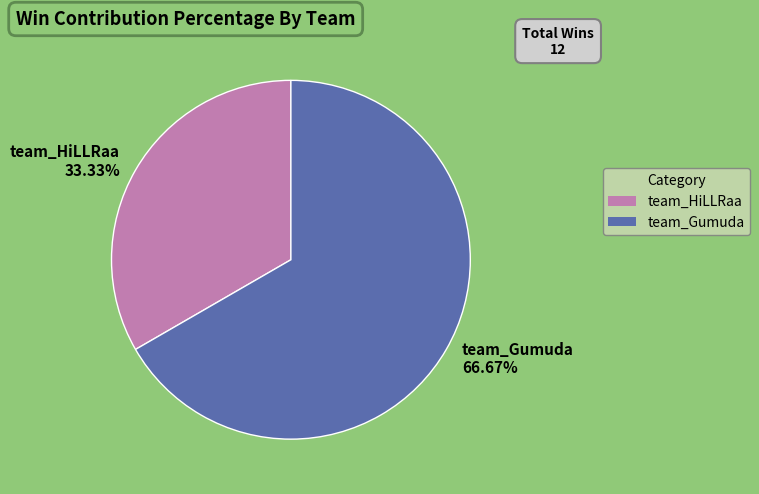

Approximately how many times larger is the value at team_Gumuda compared to team_HiLLRaa?

2.0